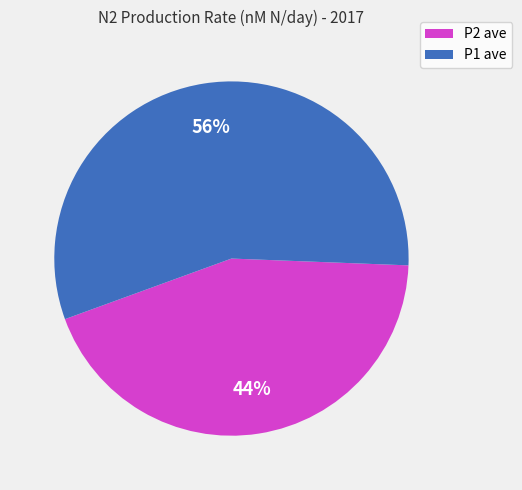

Count the number of slices in the pie.

2